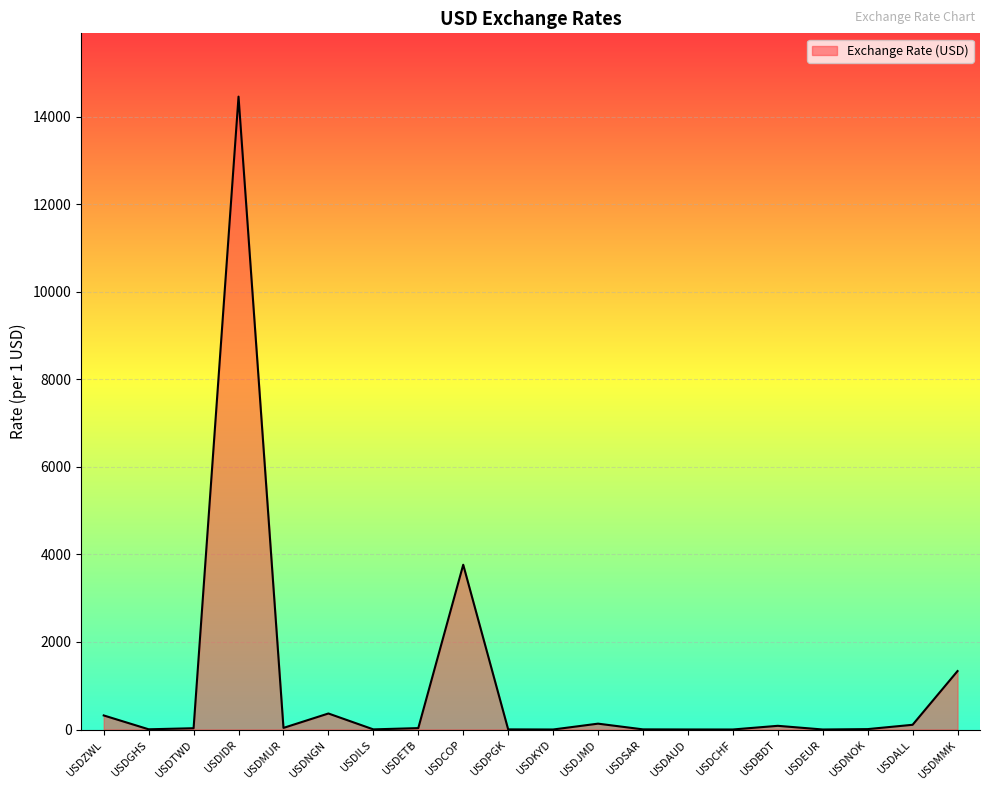

True or false: the data shows 322.0 at USDZWL.

True